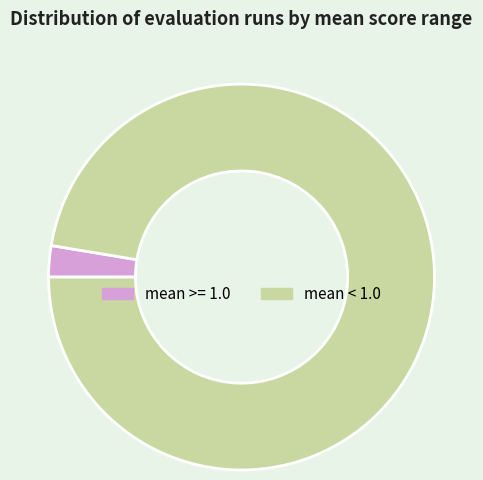

Between mean < 1.0 and mean >= 1.0, which is larger?

mean < 1.0